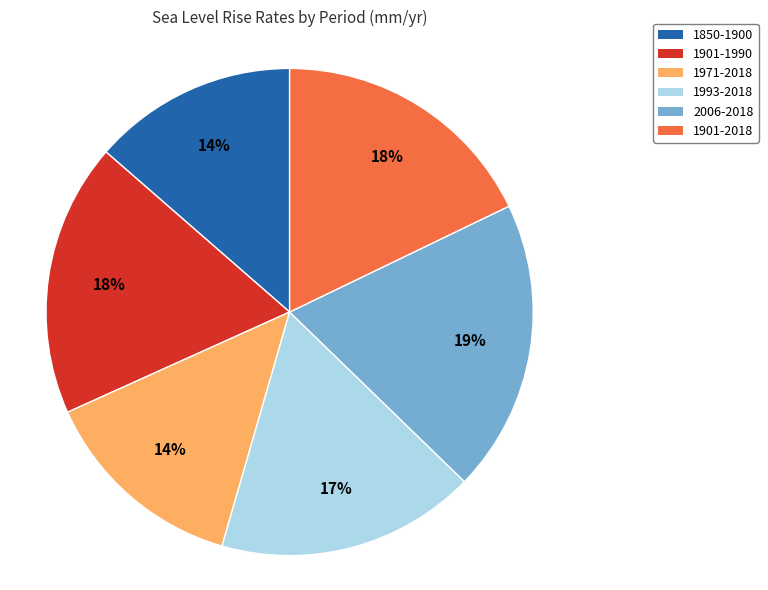

Is there a majority slice in this chart?

No